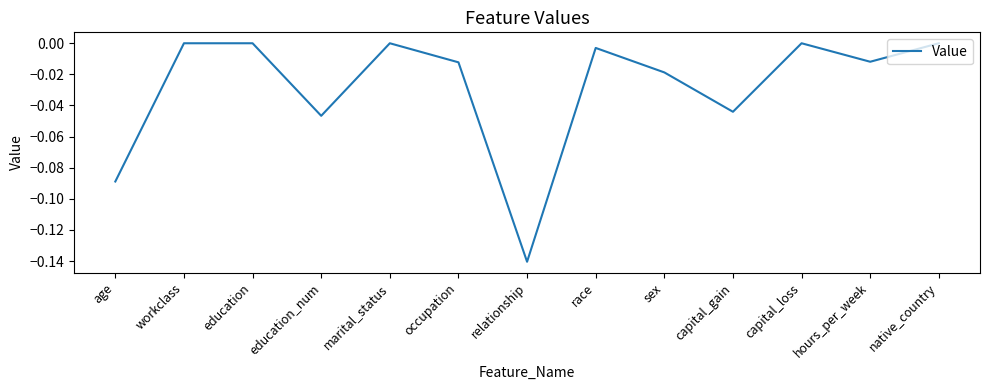

How many categories are shown in the chart?

13